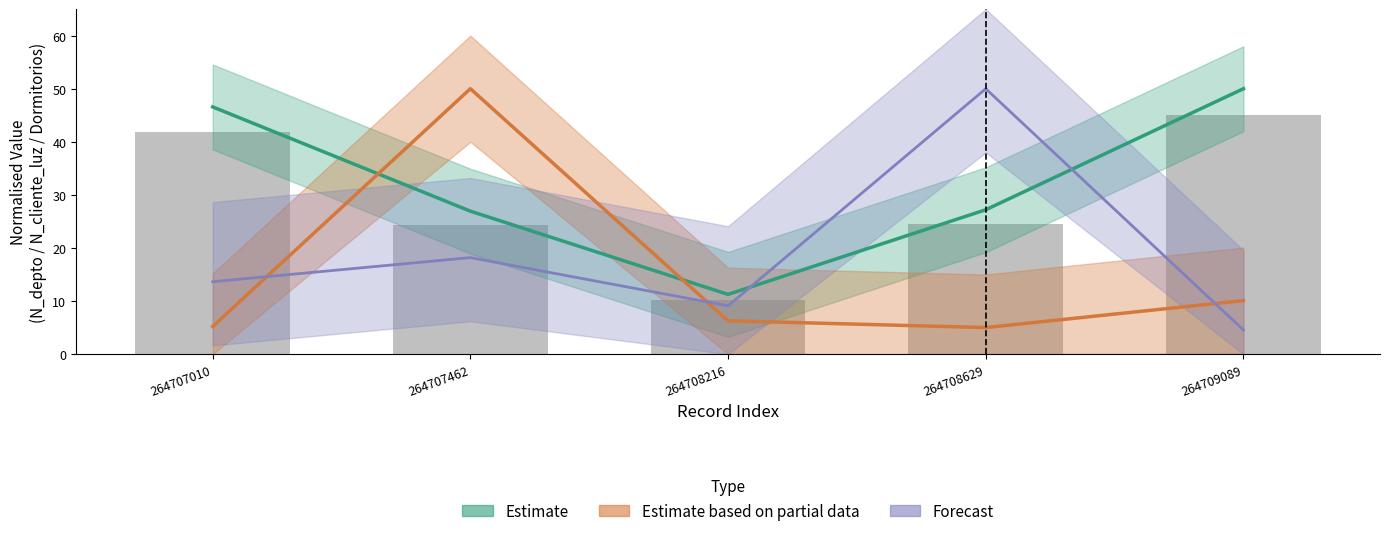

Where is Dormitorios nearest to the value 27?

264707462